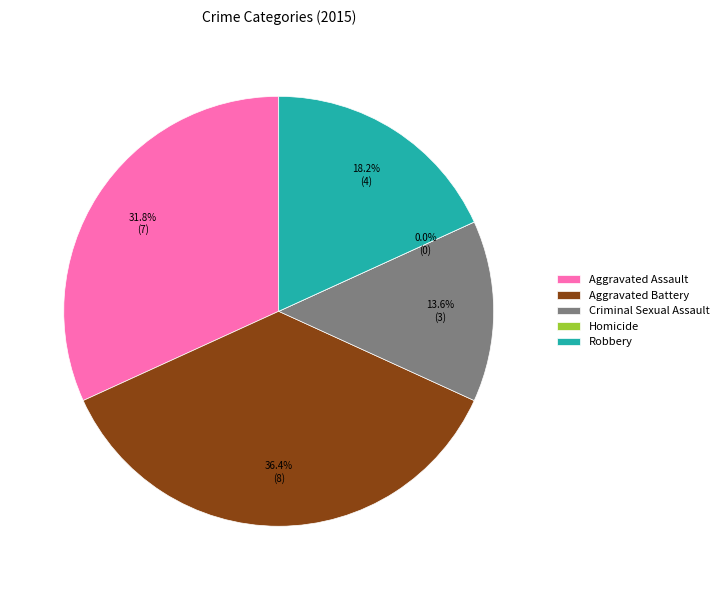

Combined, do Robbery and Aggravated Battery account for over 50%?

Yes